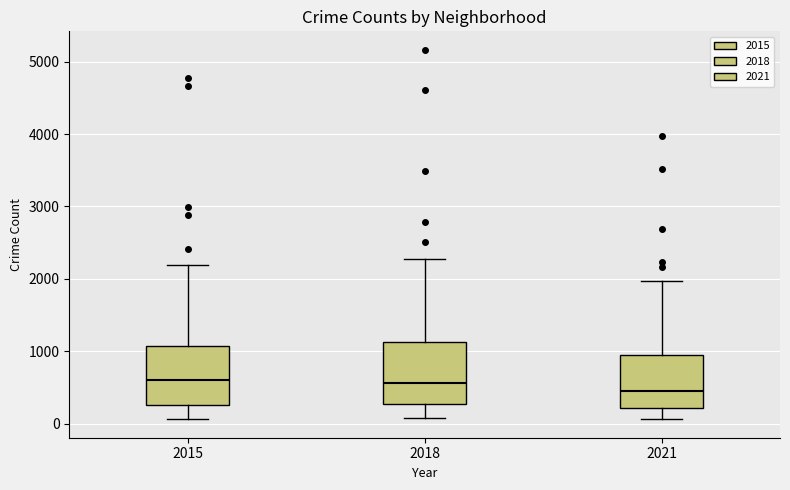

Which box's median line is the lowest?

2021